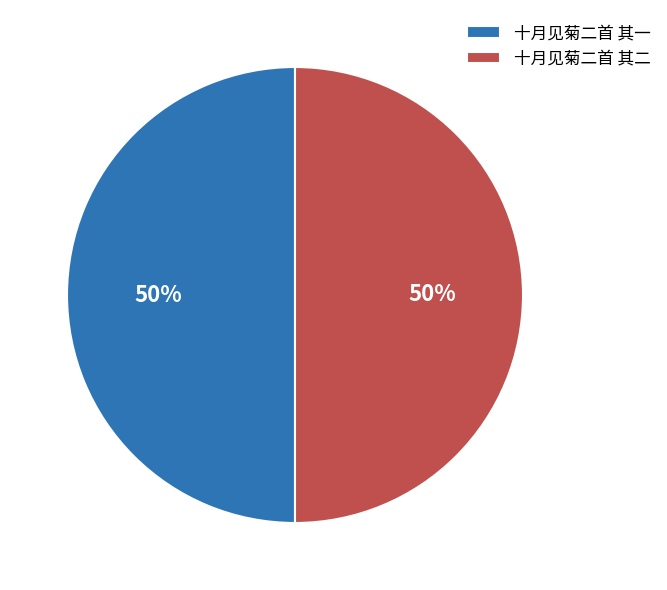

To the nearest percent, what percentage of the pie is 十月见菊二首 其二?

50%